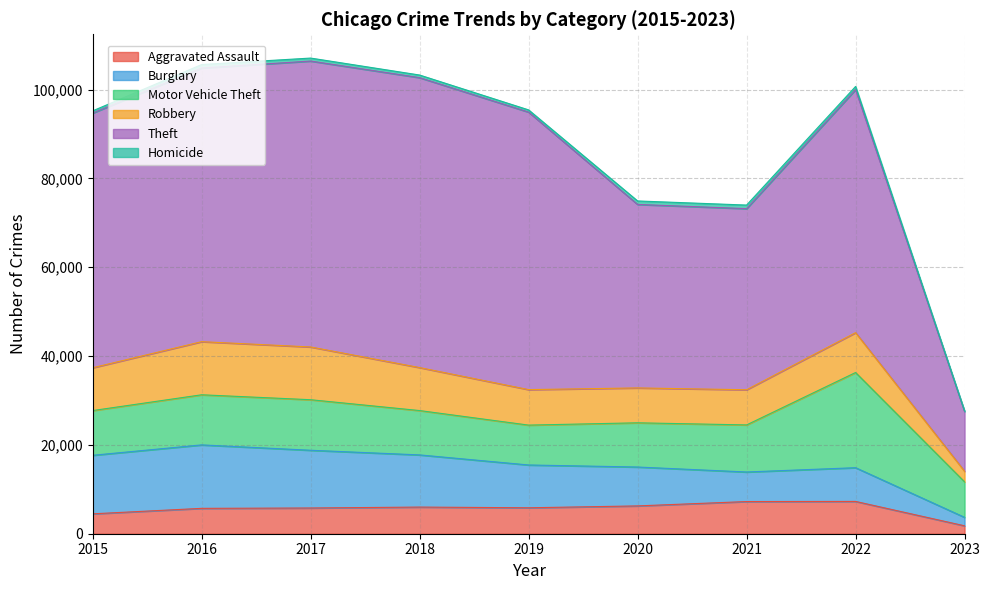

The Theft series shows 61619 at 2016. True or false?

True